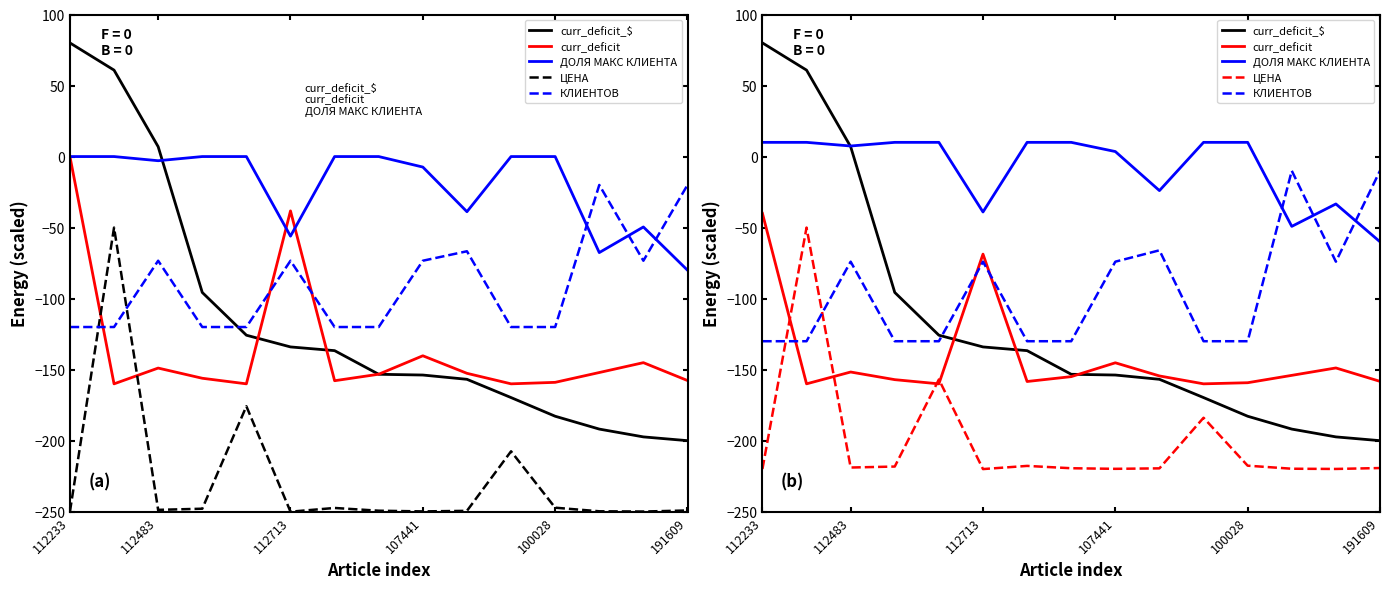

Reading left to right, list all the values displayed in this chart.

curr_deficit_$: 80.0	60.8	7.0	-95.7	-125.8	-134.0	-136.6	-153.3	-153.8	-156.8	-169.7	-182.8	-191.8	-197.3	-200.0
curr_deficit: -40.0	-160.0	-151.7	-157.0	-160.0	-68.7	-158.4	-154.9	-145.2	-154.4	-160.0	-159.2	-154.0	-148.8	-158.2
ДОЛЯ МАКС КЛИЕНТА: 10.0	10.0	7.4	10.0	10.0	-39.0	10.0	10.0	3.5	-24.0	10.0	10.0	-49.1	-33.4	-60.0
ЦЕНА: -219.9	-50.0	-218.9	-218.2	-156.9	-220.0	-217.8	-219.4	-219.8	-219.5	-183.9	-217.6	-219.8	-219.9	-219.3
КЛИЕНТОВ: -130.0	-130.0	-74.0	-130.0	-130.0	-74.0	-130.0	-130.0	-74.0	-66.0	-130.0	-130.0	-10.0	-74.0	-10.0